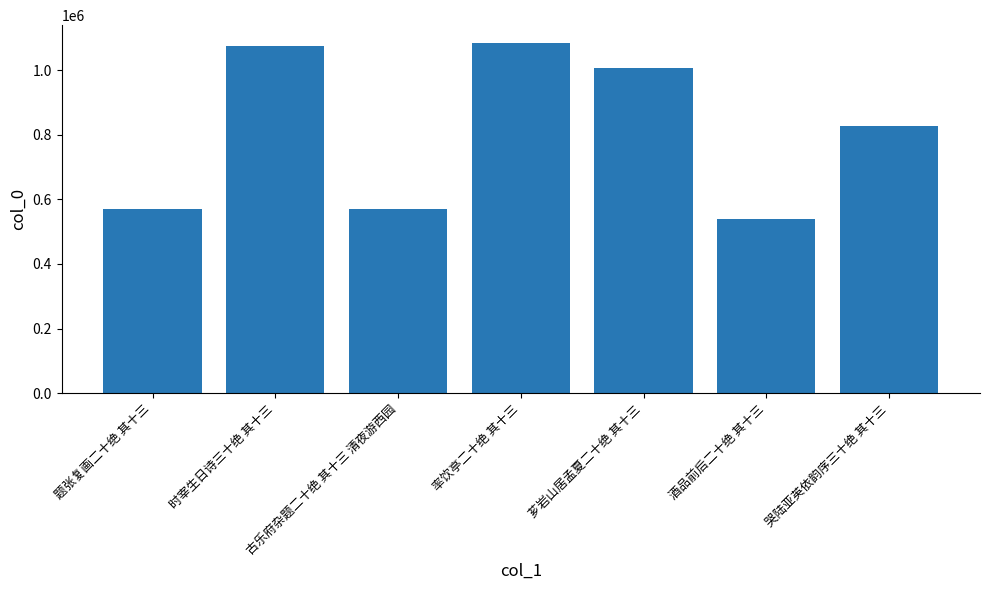

The value at 酒品前后二十绝 其十三 is 539956. True or false?

True